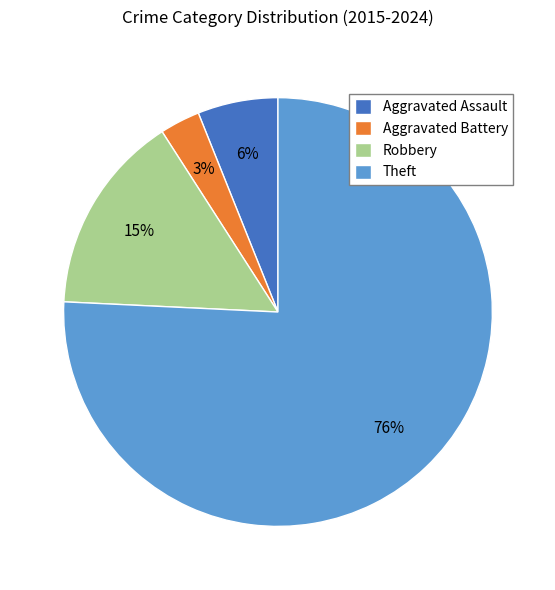

Which has a higher value, Theft or Aggravated Assault?

Theft